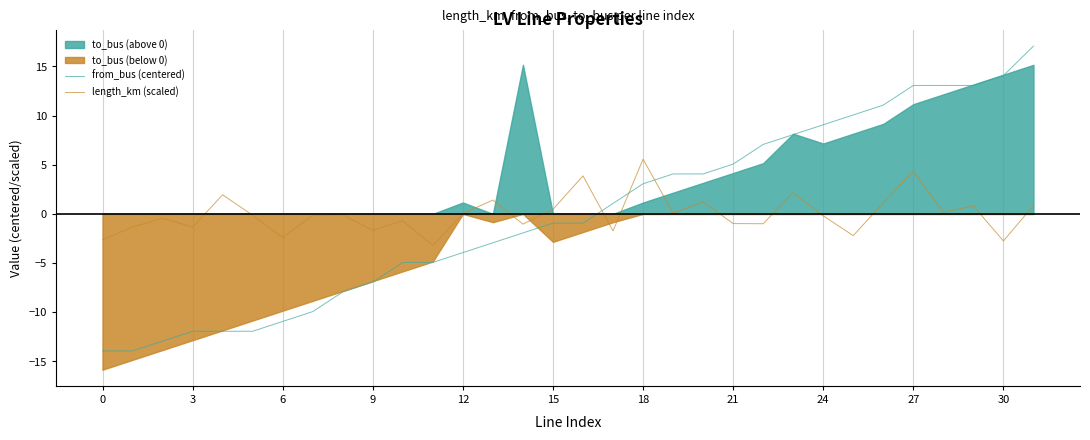

How many interior local valleys does the length_km (scaled) series have?

11